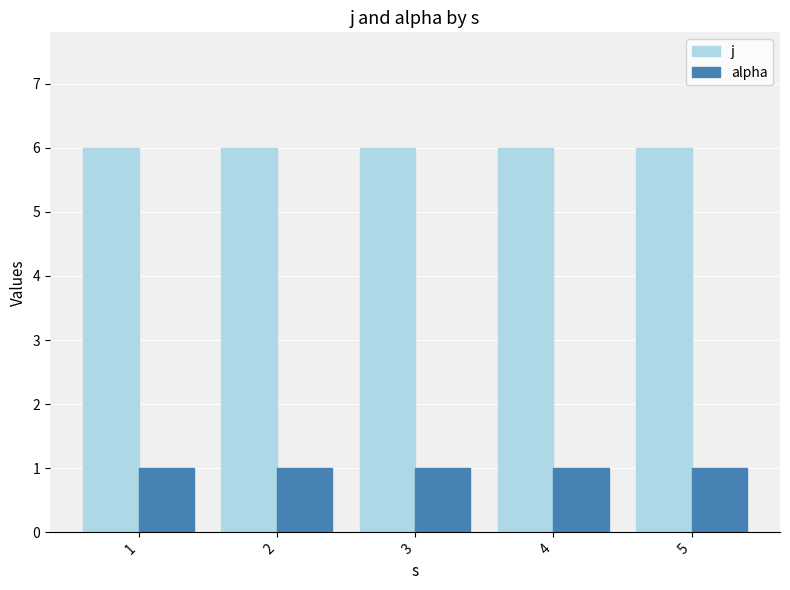

How many data points does each series have?

5